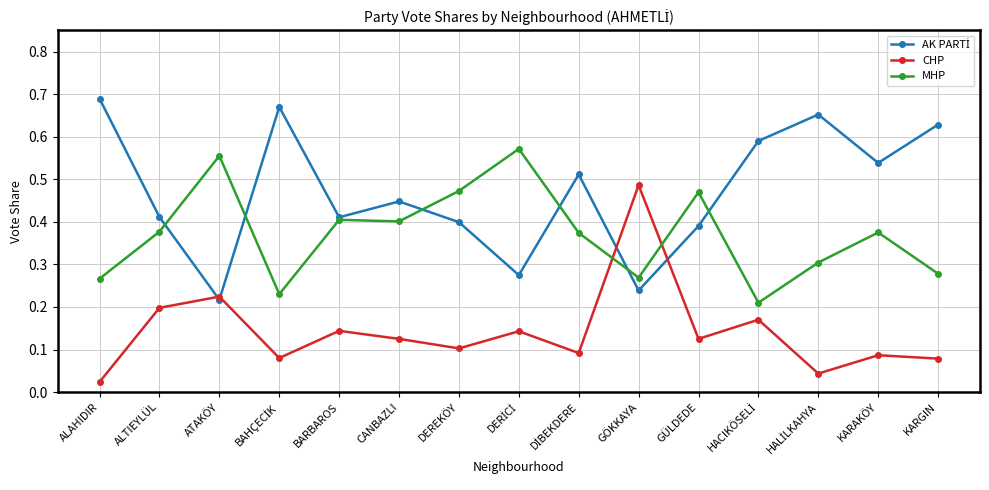

What is the label of the 2nd point from the right?

KARAKÖY